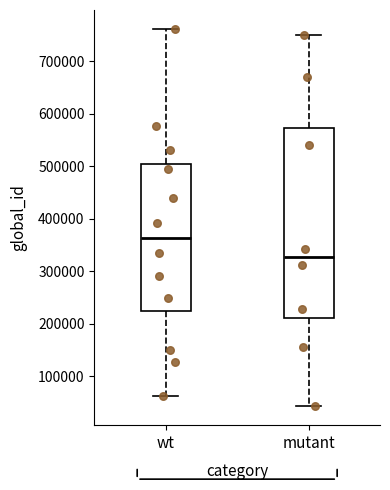

Which box's median line is the lowest?

mutant